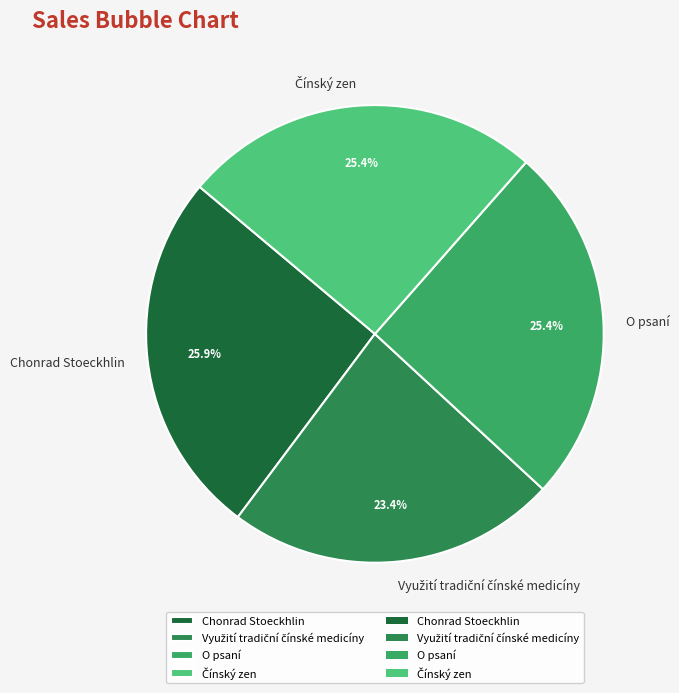

Count the number of slices in the pie.

4